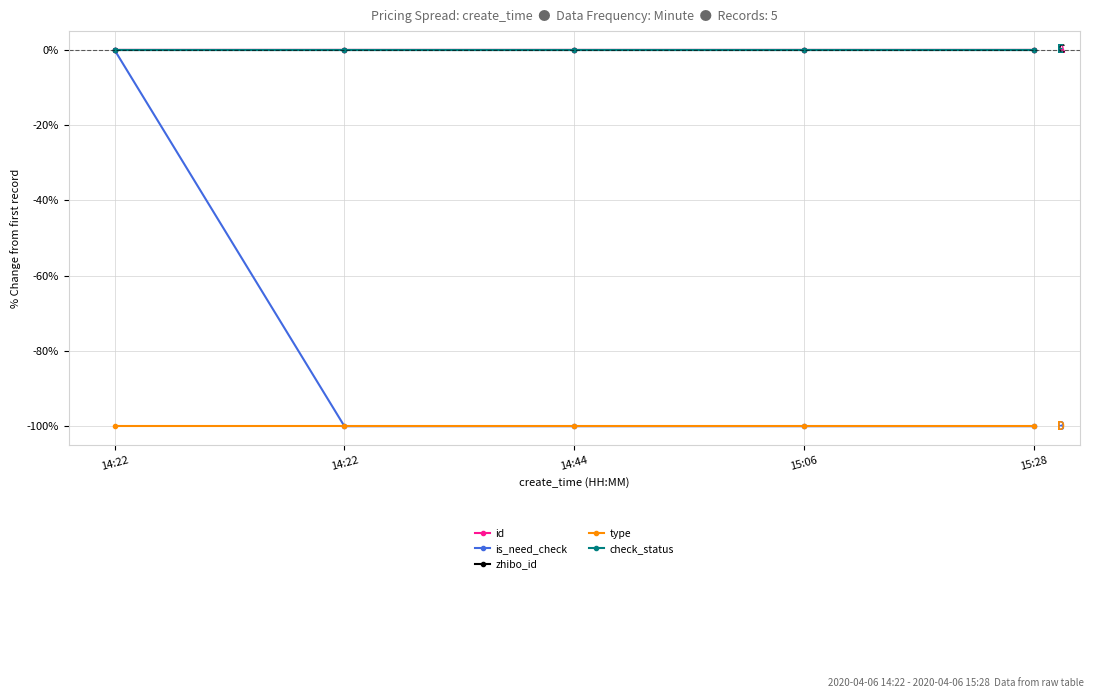

How many lines are shown in the chart?

5